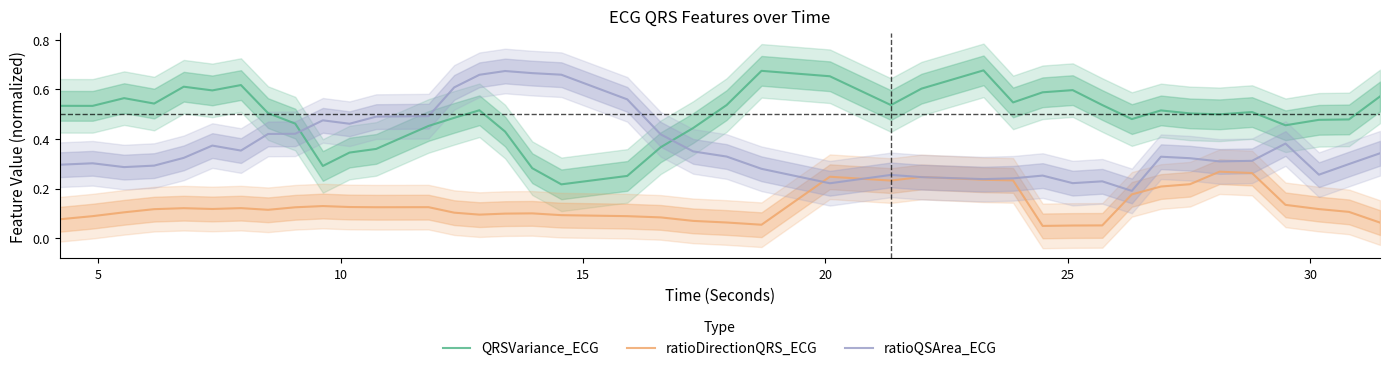

How many series are shown in this chart?

3